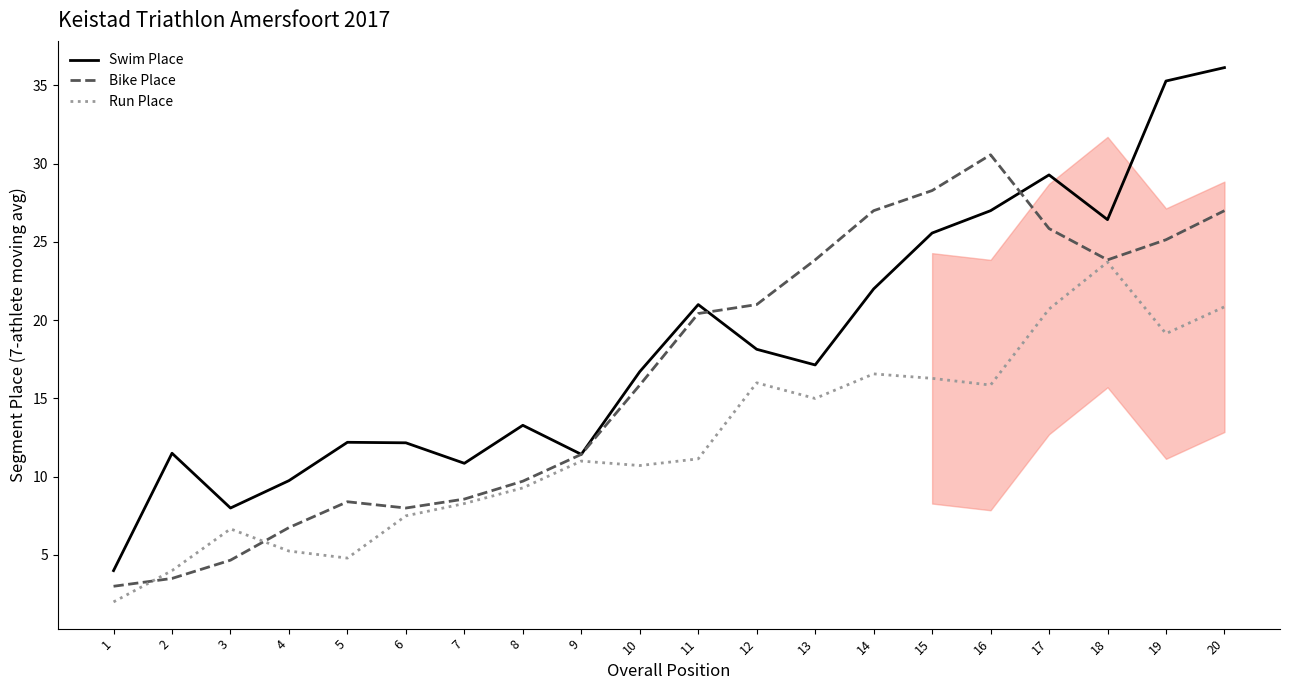

What is the value of the Bike Place point at the 12th from the left?

21.0